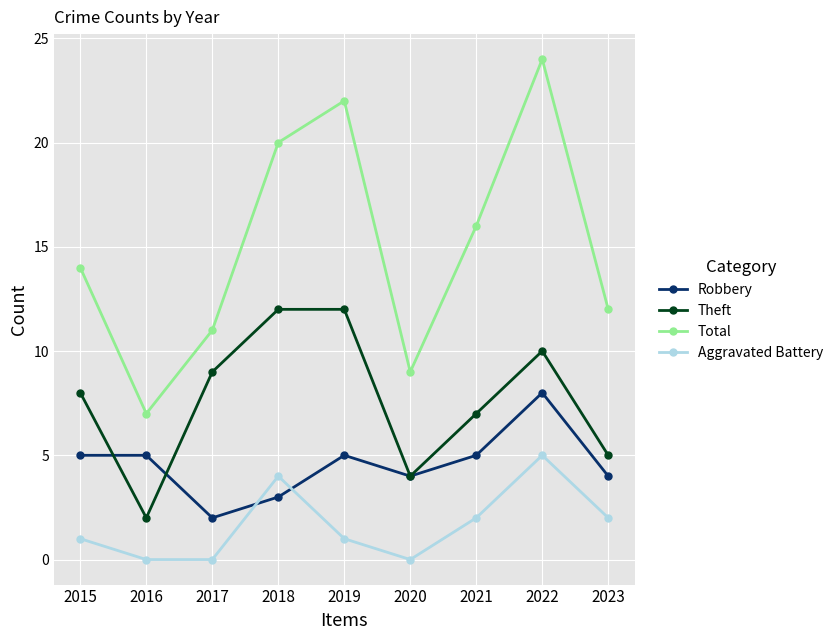

At which label does Total reach its minimum?

2016